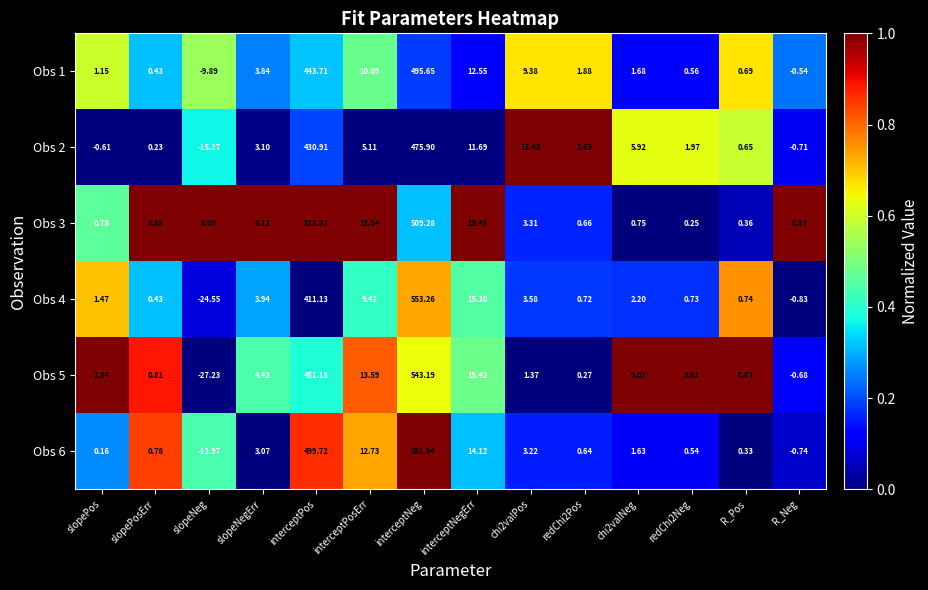

At which category is the sum across all series the highest?

interceptNeg